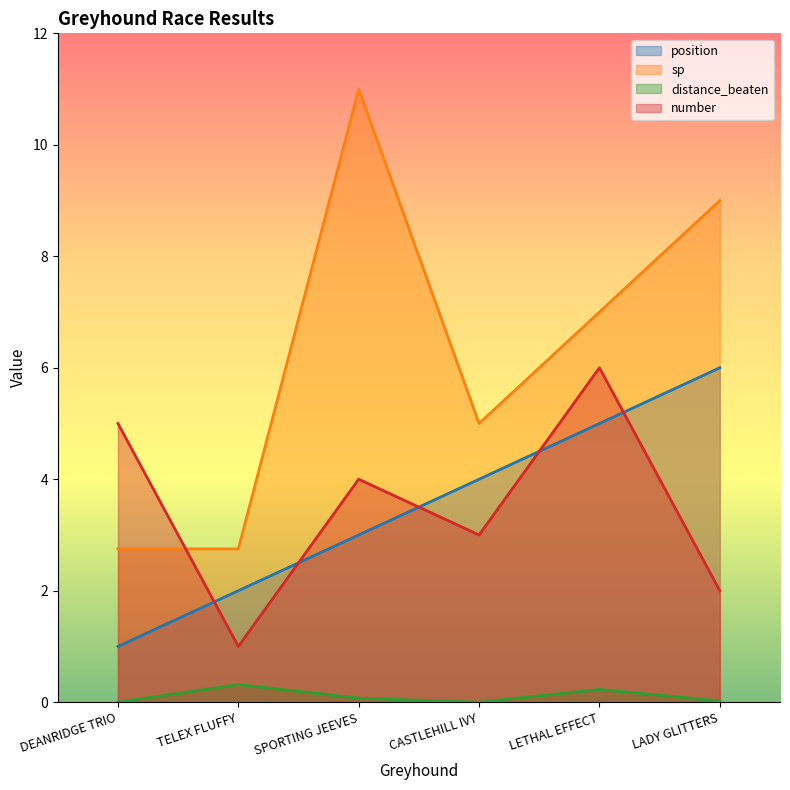

What is the difference between the maximum and minimum values in the position series?

5.0